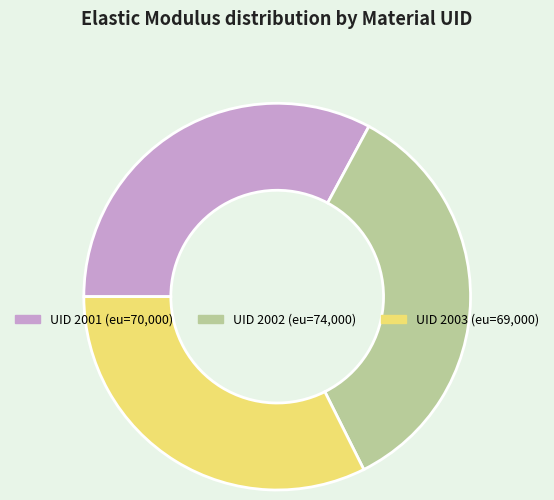

Is there a majority slice in this chart?

No